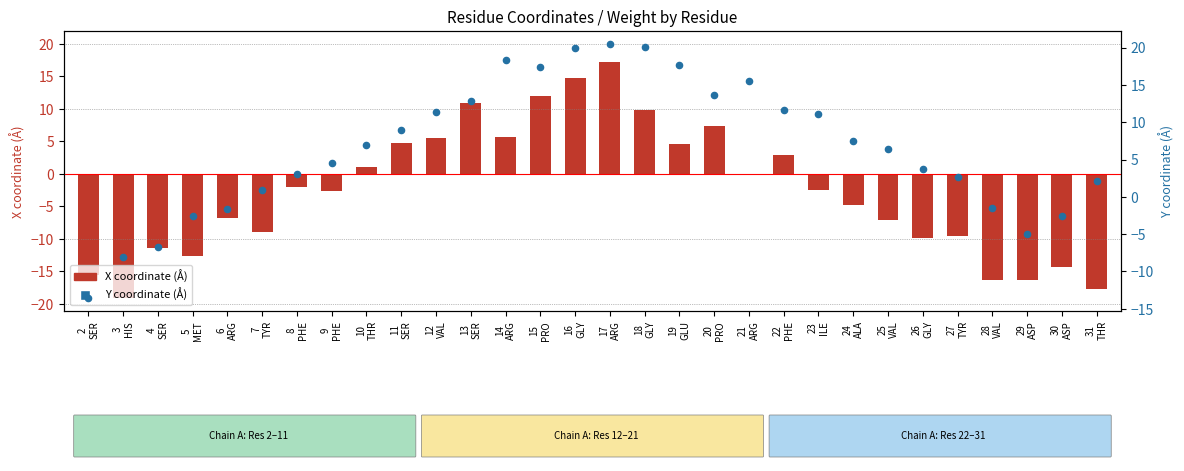

Which series has the largest Y range (max minus min)?

X coordinate (Å)